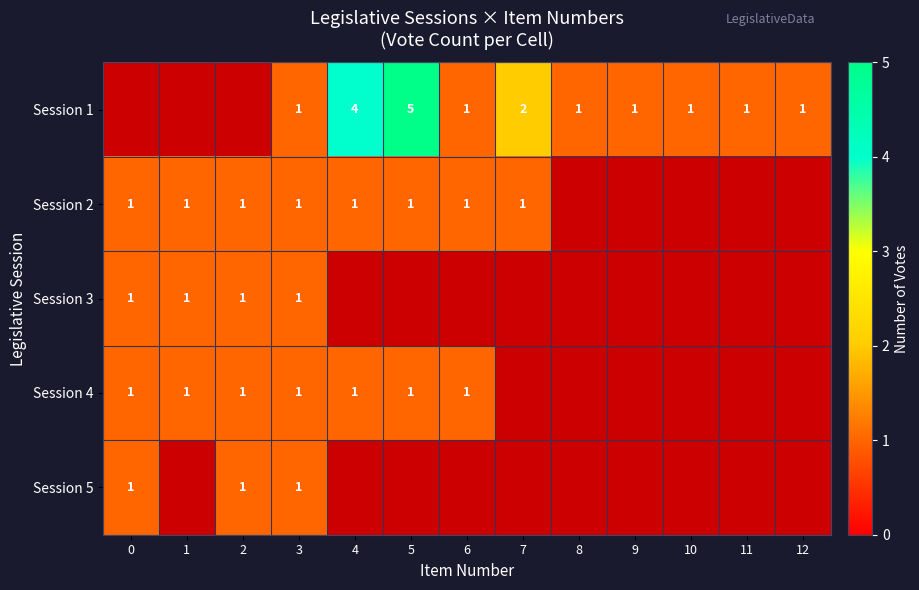

Is it true that Session 2 equals 1 at 1?

True